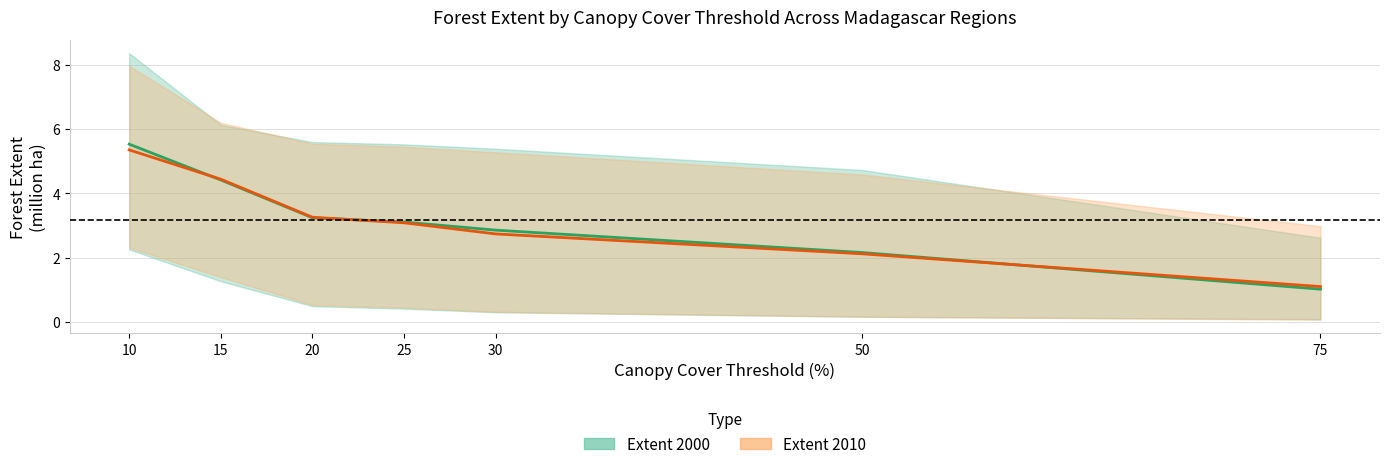

Reading right to left, what are all the values shown in this chart?

Extent 2000: 1.0	2.2	2.9	3.1	3.2	4.4	5.5
Extent 2010: 1.1	2.1	2.7	3.1	3.3	4.4	5.4